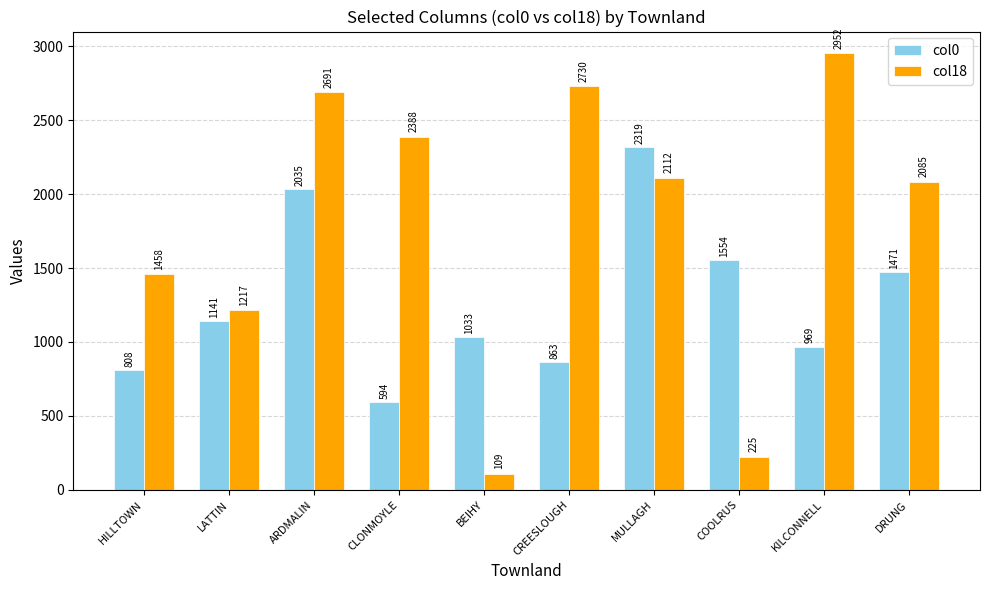

What is the sum of the col18 values at LATTIN and ARDMALIN?

3908